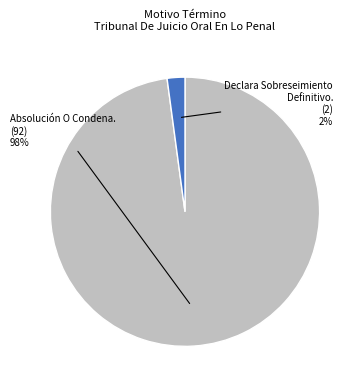

Which slice is the smallest?

Declara Sobreseimiento Definitivo.